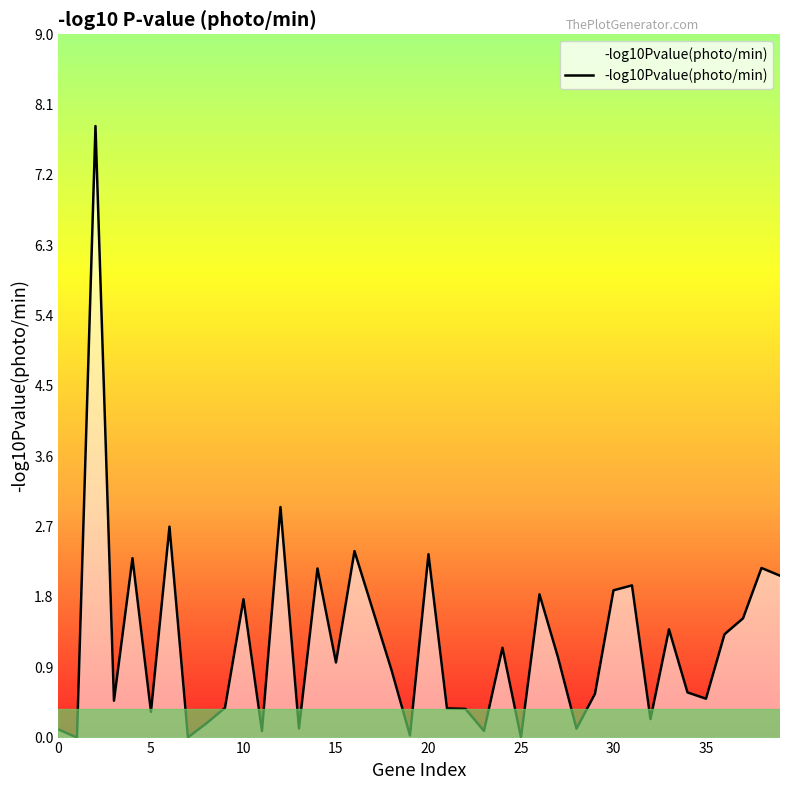

What is the greatest value displayed?

7.8